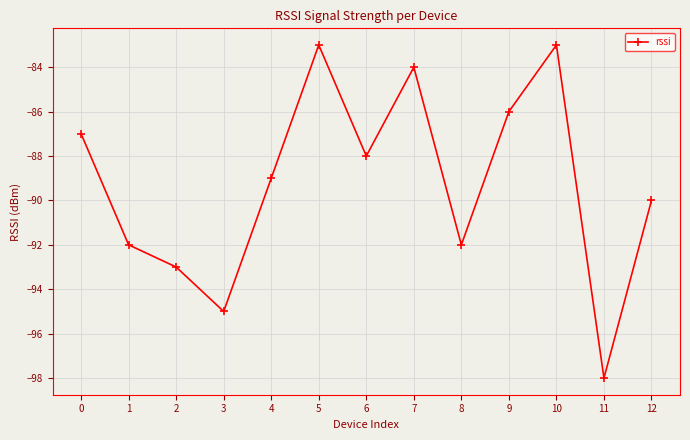

The value at 7 is -84. True or false?

True